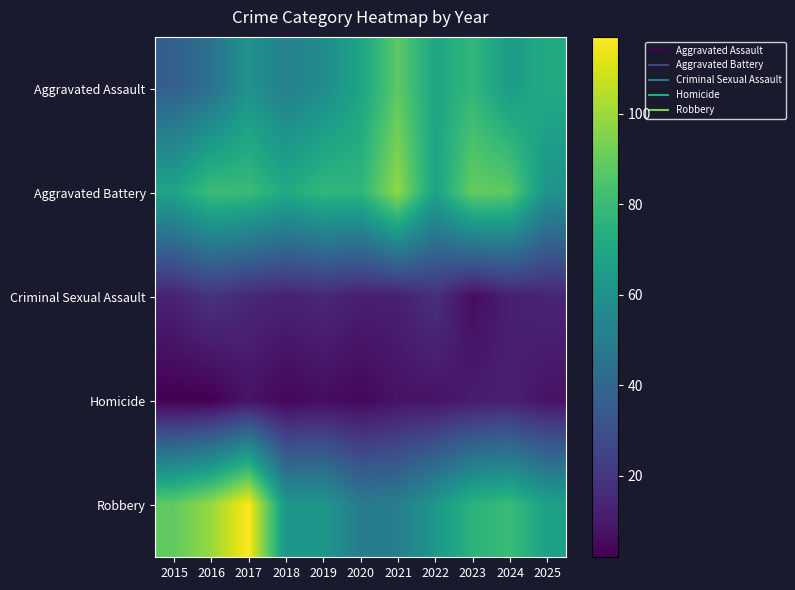

Which series has the widest spread of values?

Robbery